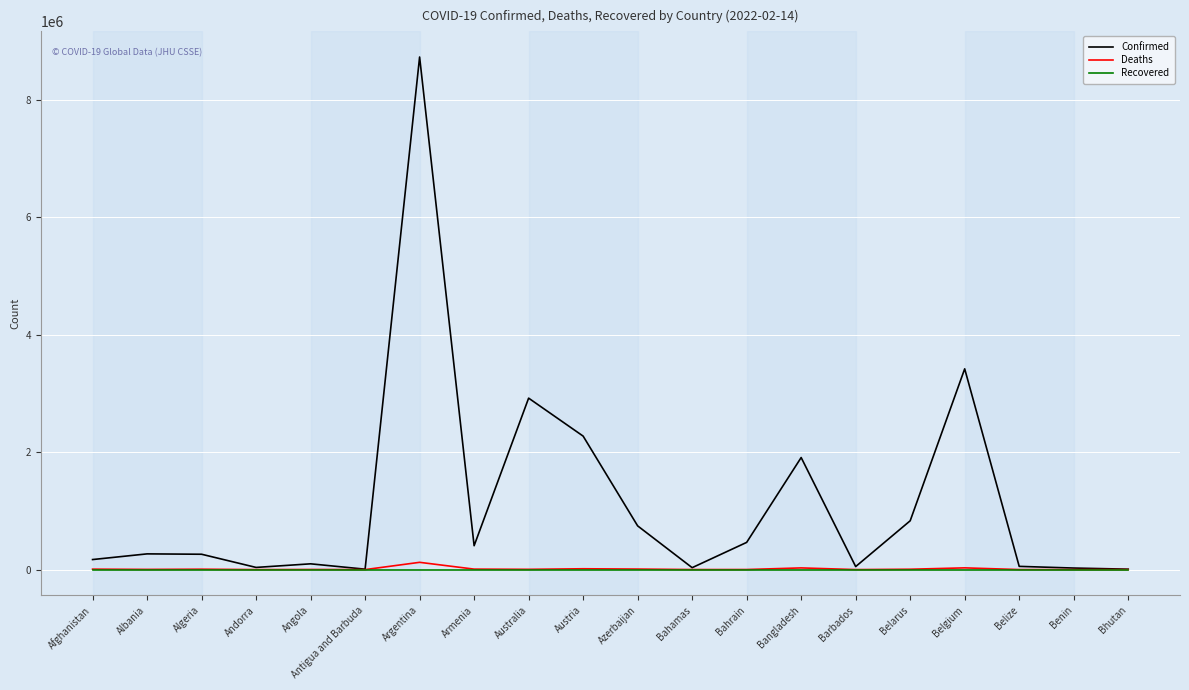

At which label is Confirmed closest to 4370941?

Belgium